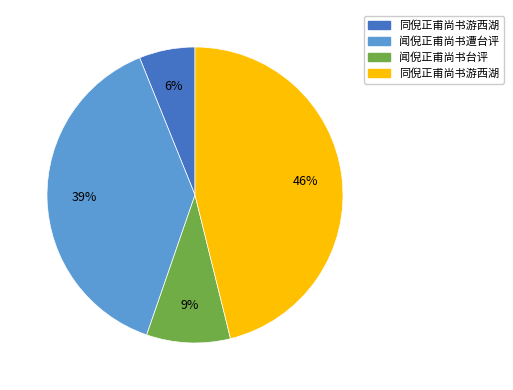

Is there any slice that represents more than half of the pie?

No